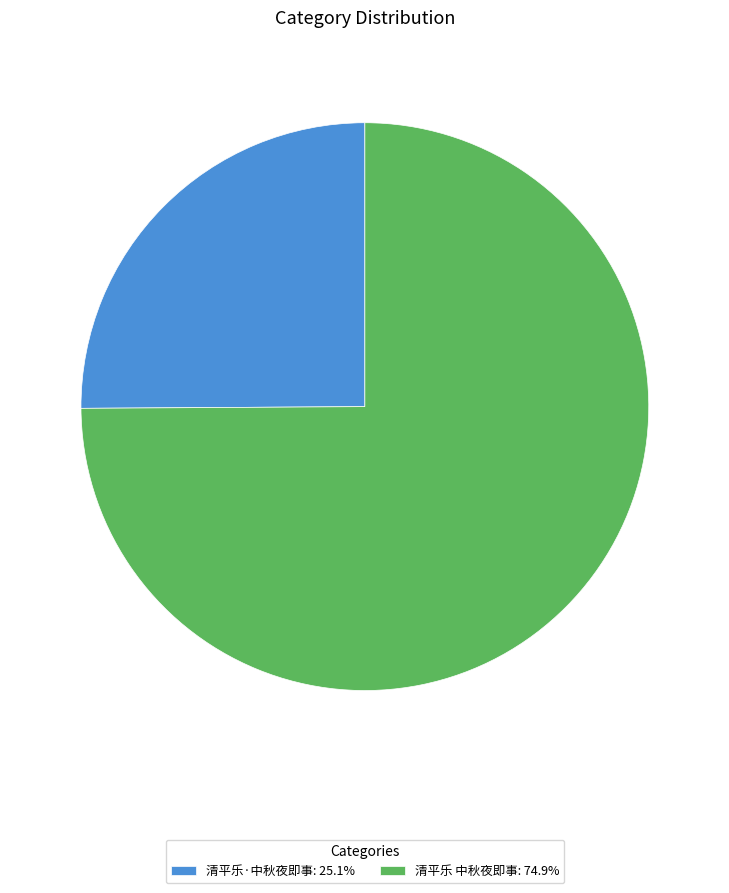

Between 清平乐·中秋夜即事 and 清平乐 中秋夜即事, which is larger?

清平乐 中秋夜即事